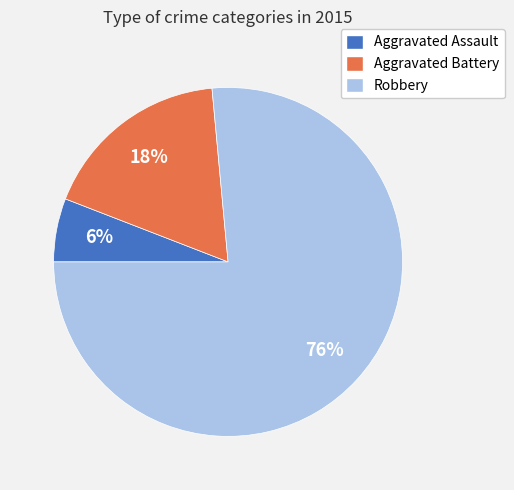

How many slices are in this pie chart?

3